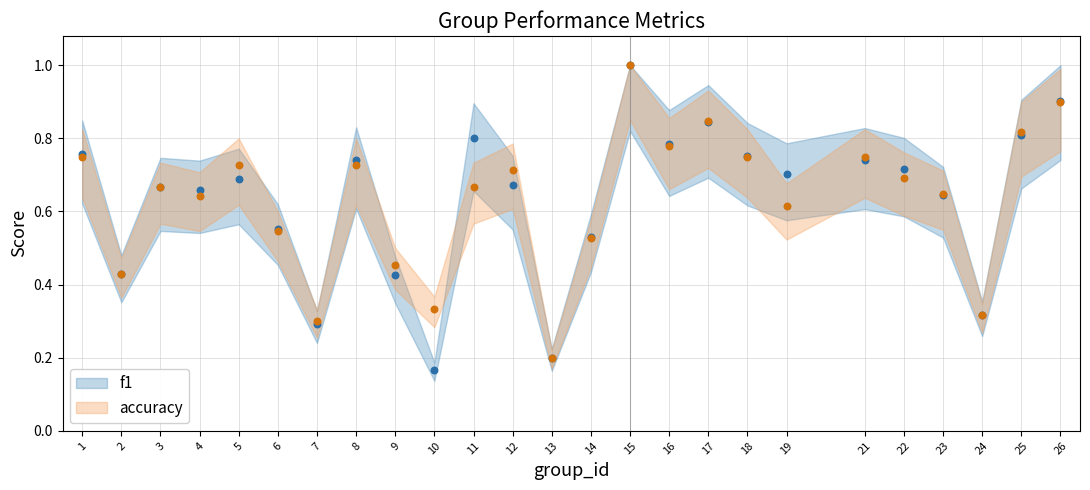

At which category is the sum across all series the highest?

15